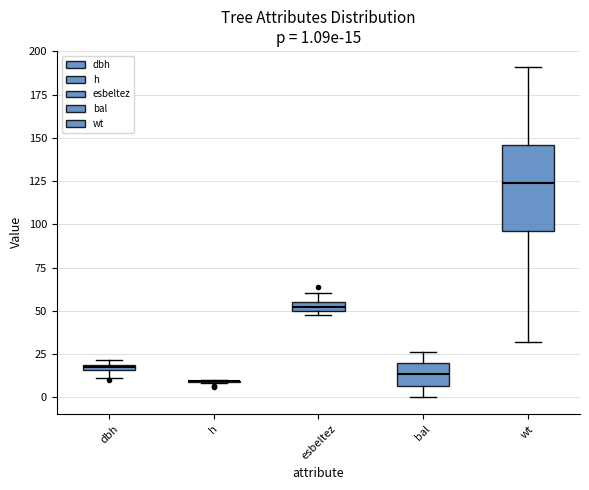

Which box is the tallest, from its lower edge to its upper edge?

wt